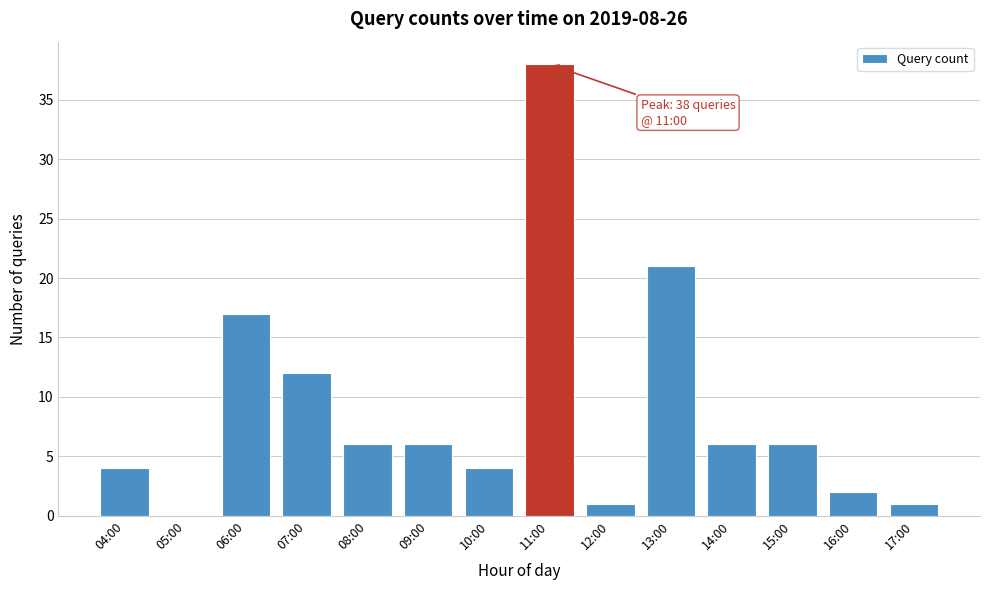

Reading left to right, what are all the values shown in this chart?

04:00=4	05:00=0	06:00=17	07:00=12	08:00=6	09:00=6	10:00=4	11:00=38	12:00=1	13:00=21	14:00=6	15:00=6	16:00=2	17:00=1